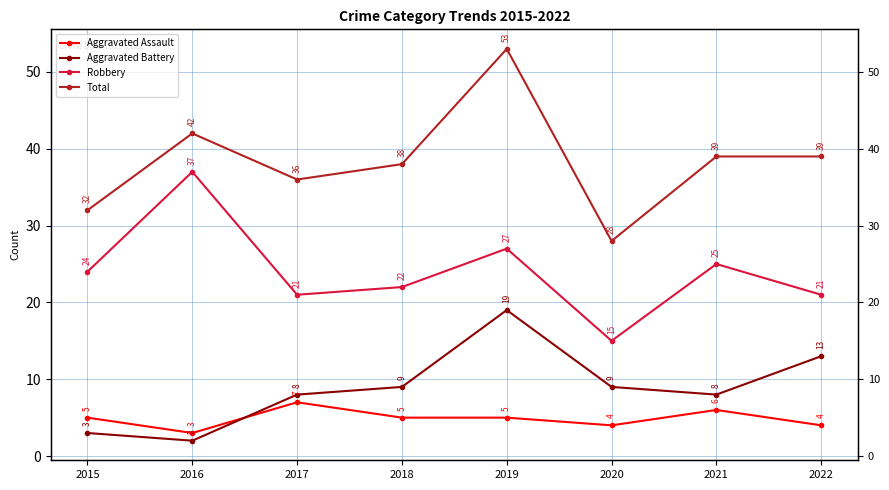

Reading right to left, extract all data points from this chart.

Aggravated Assault: 4	6	4	5	5	7	3	5
Aggravated Battery: 13	8	9	19	9	8	2	3
Robbery: 21	25	15	27	22	21	37	24
Total: 39	39	28	53	38	36	42	32